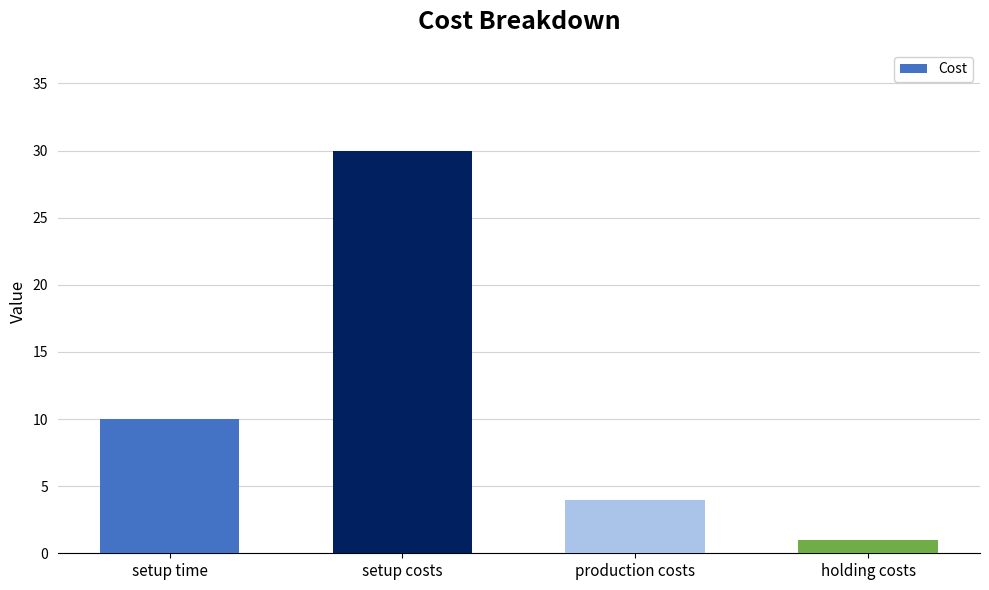

What is the change in value from setup time to setup costs?

+20